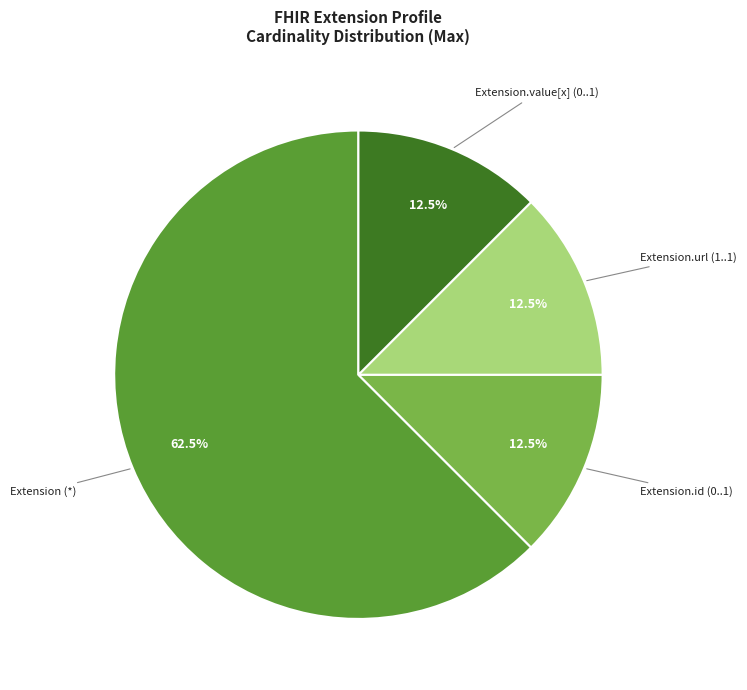

Is there a majority slice in this chart?

Yes